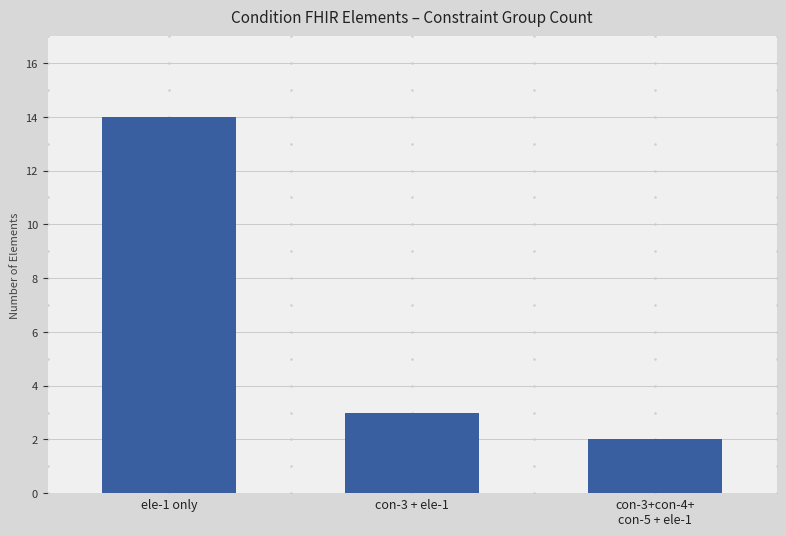

How many distinct data groups are displayed?

1